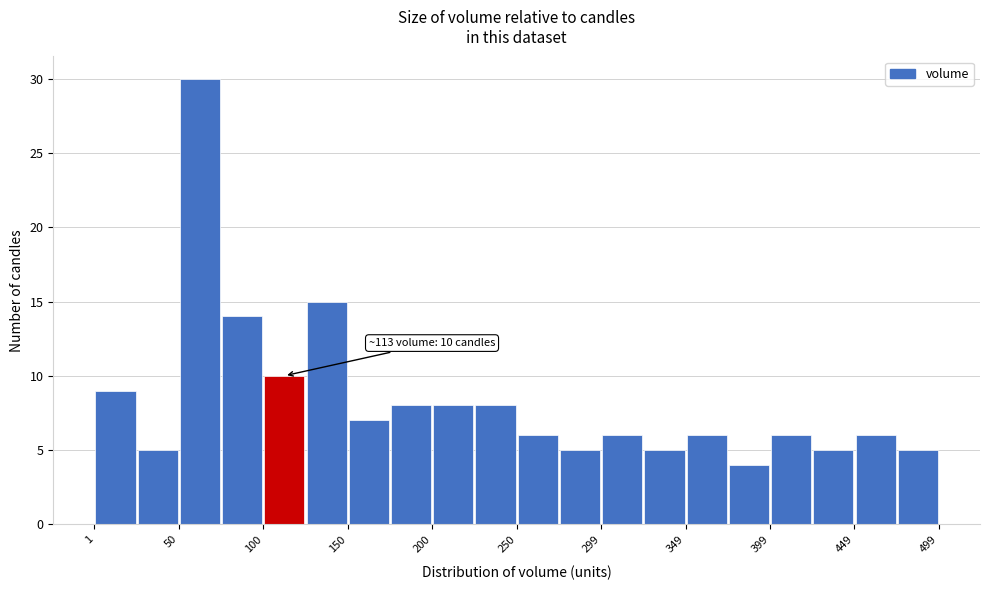

Over which range of the x-axis is the bar tallest?

50 to 75